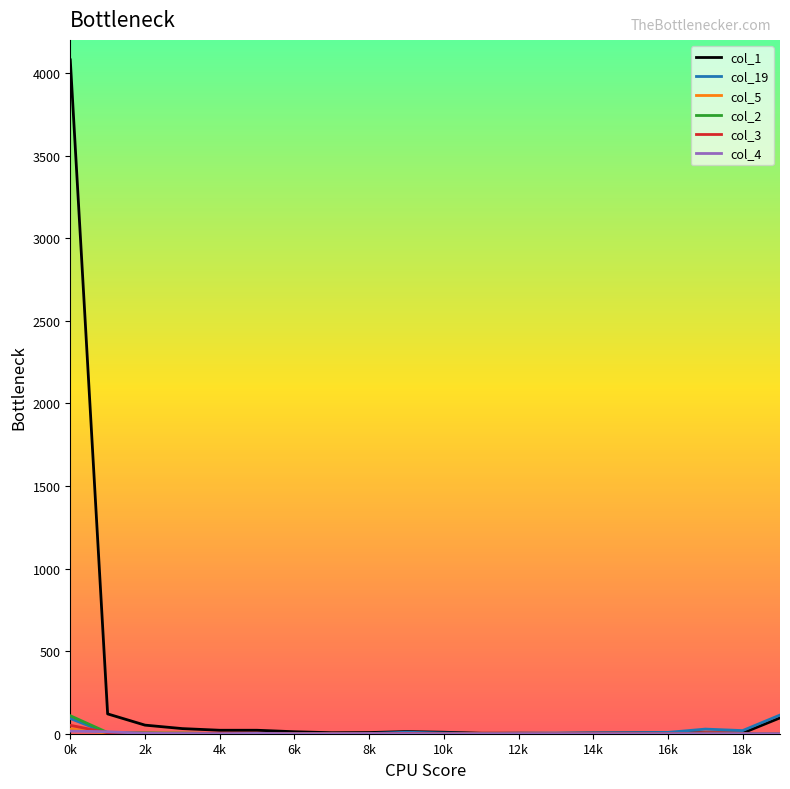

Which series has the largest total across all categories?

col_1